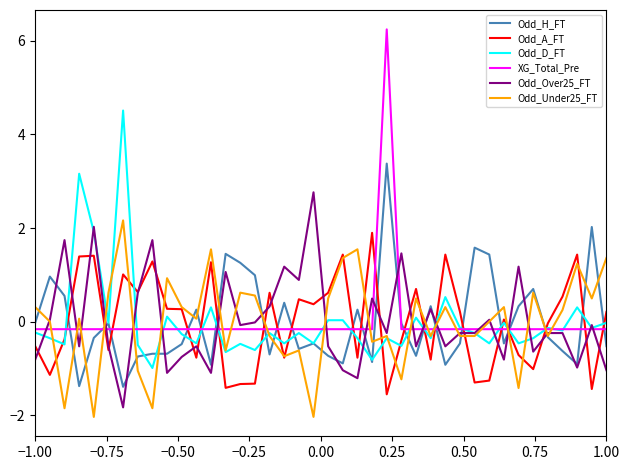

How many series are shown in this chart?

6